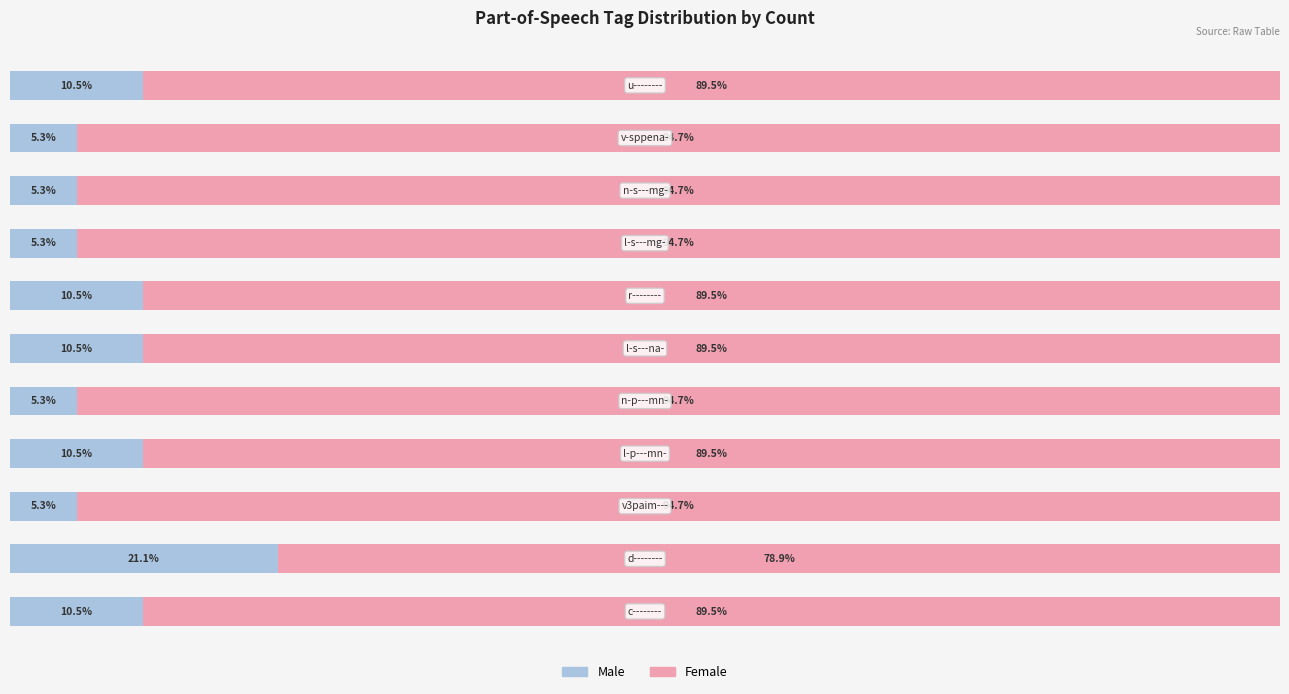

What are all the series names shown in the legend?

Male, Female